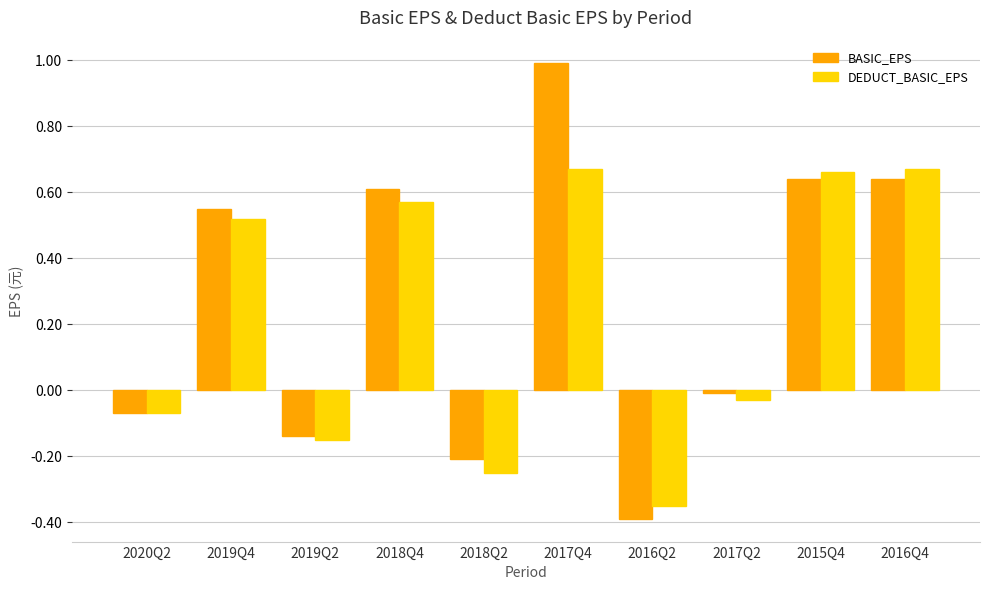

What are all the series names shown in the legend?

BASIC_EPS, DEDUCT_BASIC_EPS